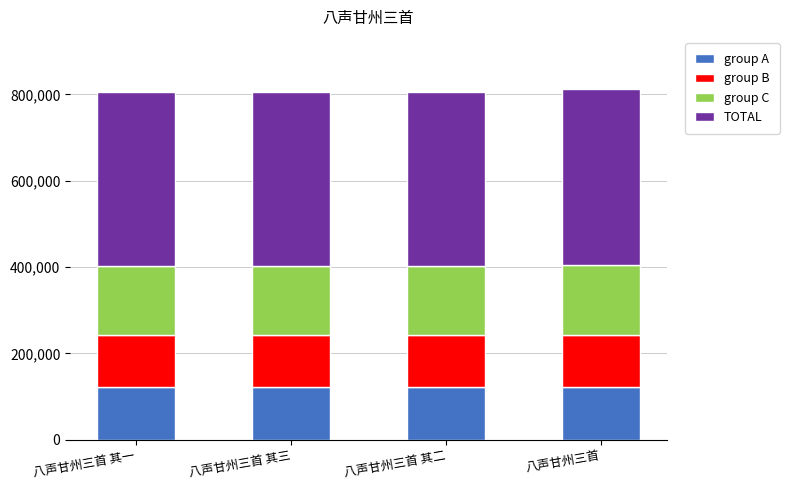

What is the highest value of the group A series?

121737.3